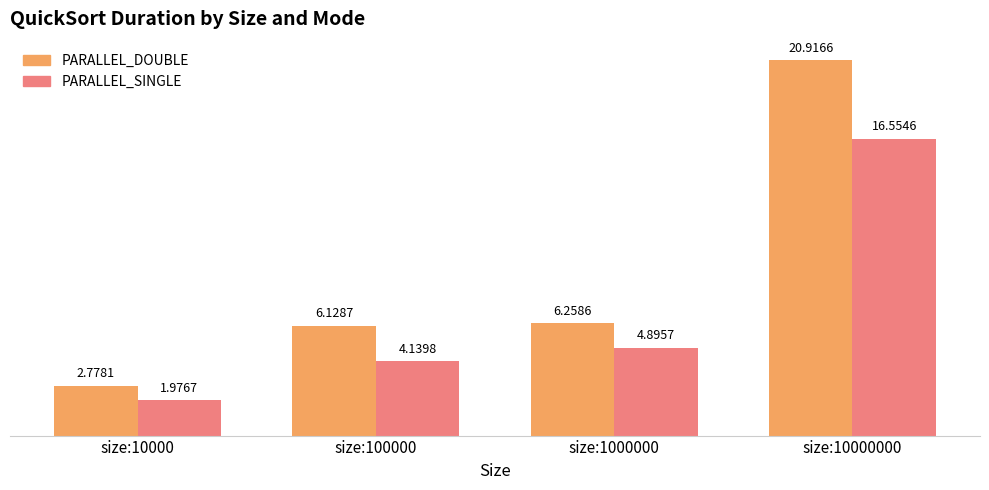

At how many categories does at least one series exceed 11?

1